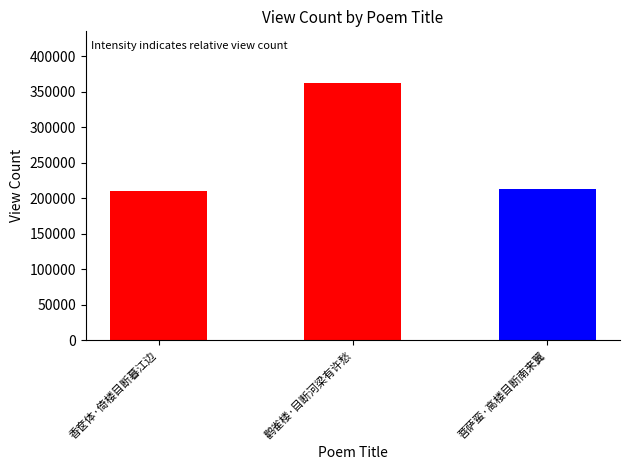

What is the sum of the values at 香奁体·倚楼目断暮江边 and 菩萨蛮·高楼目断南来翼?

422837